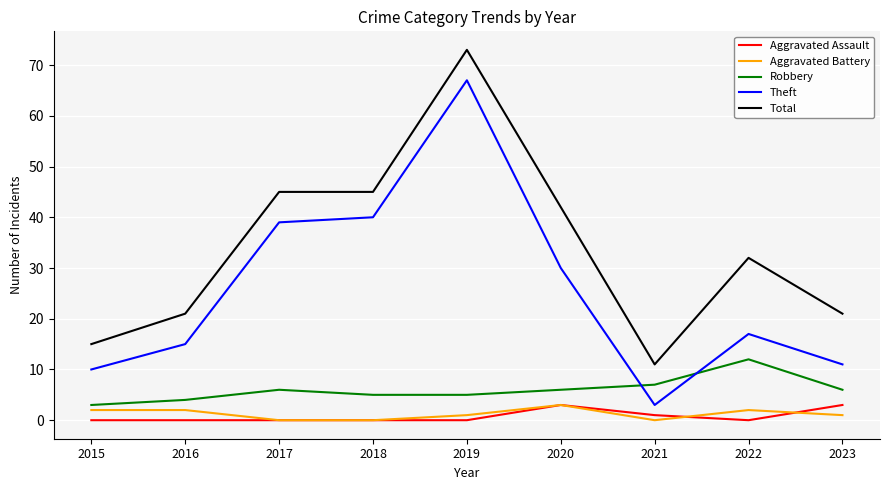

Where is Aggravated Assault nearest to the value 1?

2021